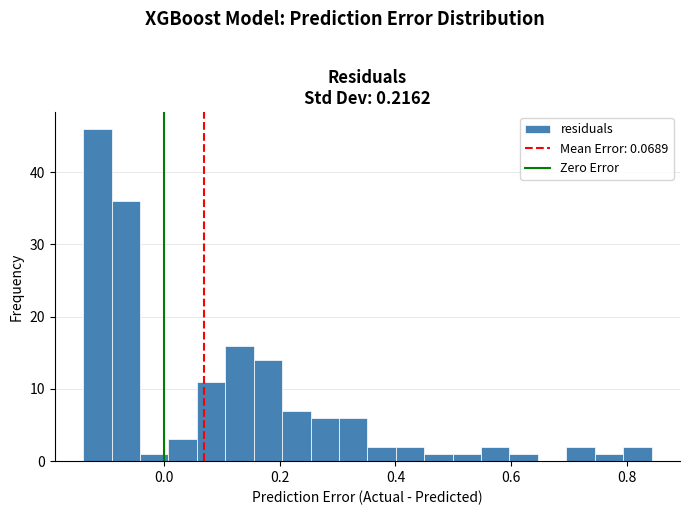

Read against the x-axis, roughly where is the centre of the tallest bar?

-0.12